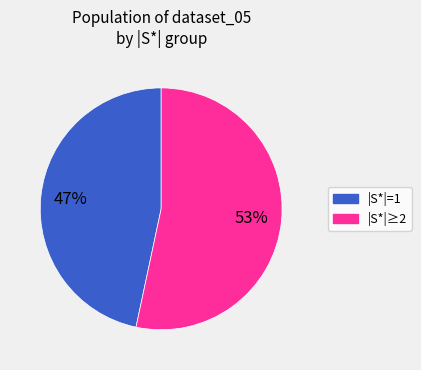

To the nearest percent, what is the average slice percentage?

50%